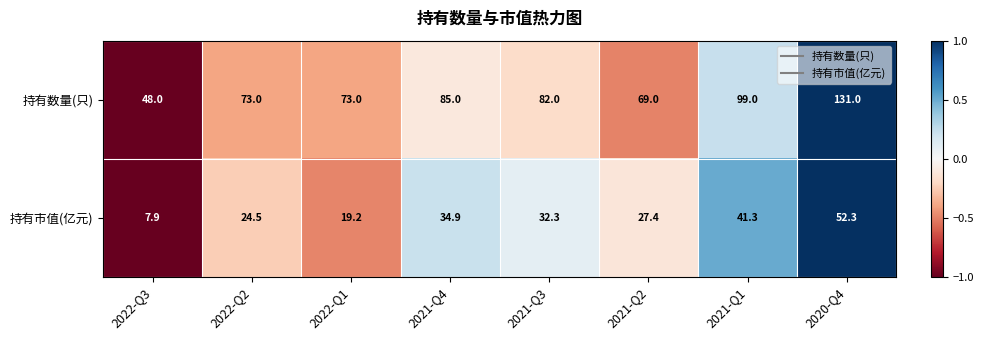

What is the spread (max minus min) of values at 2021-Q3?

49.7